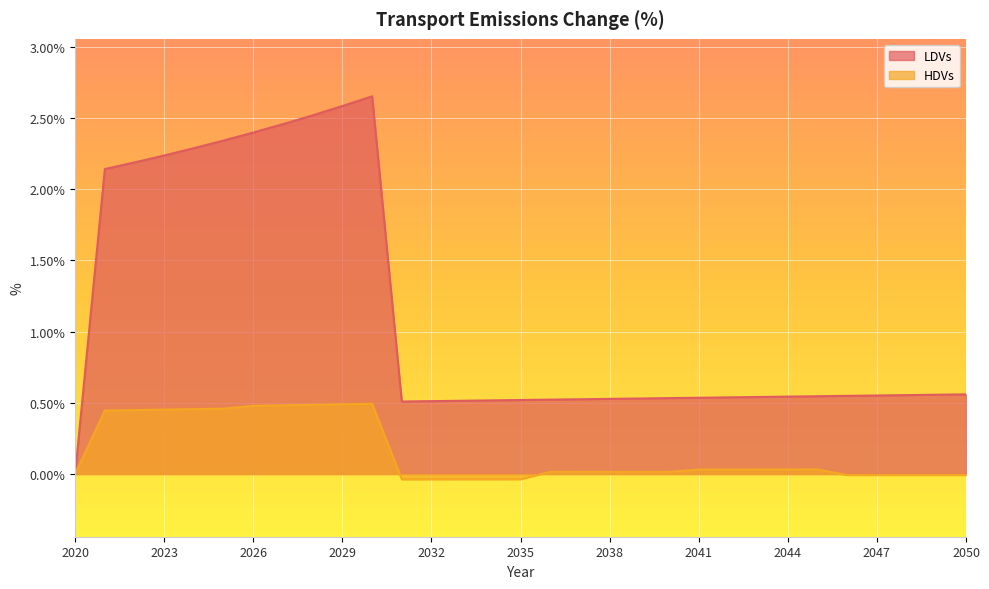

Which series has the largest range (max minus min)?

LDVs